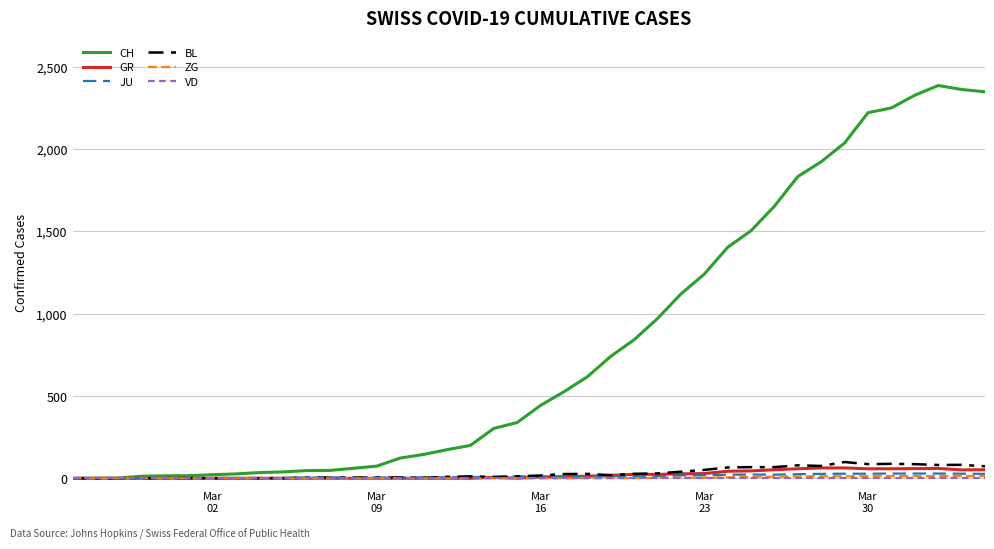

Which series has the largest total across all categories?

CH